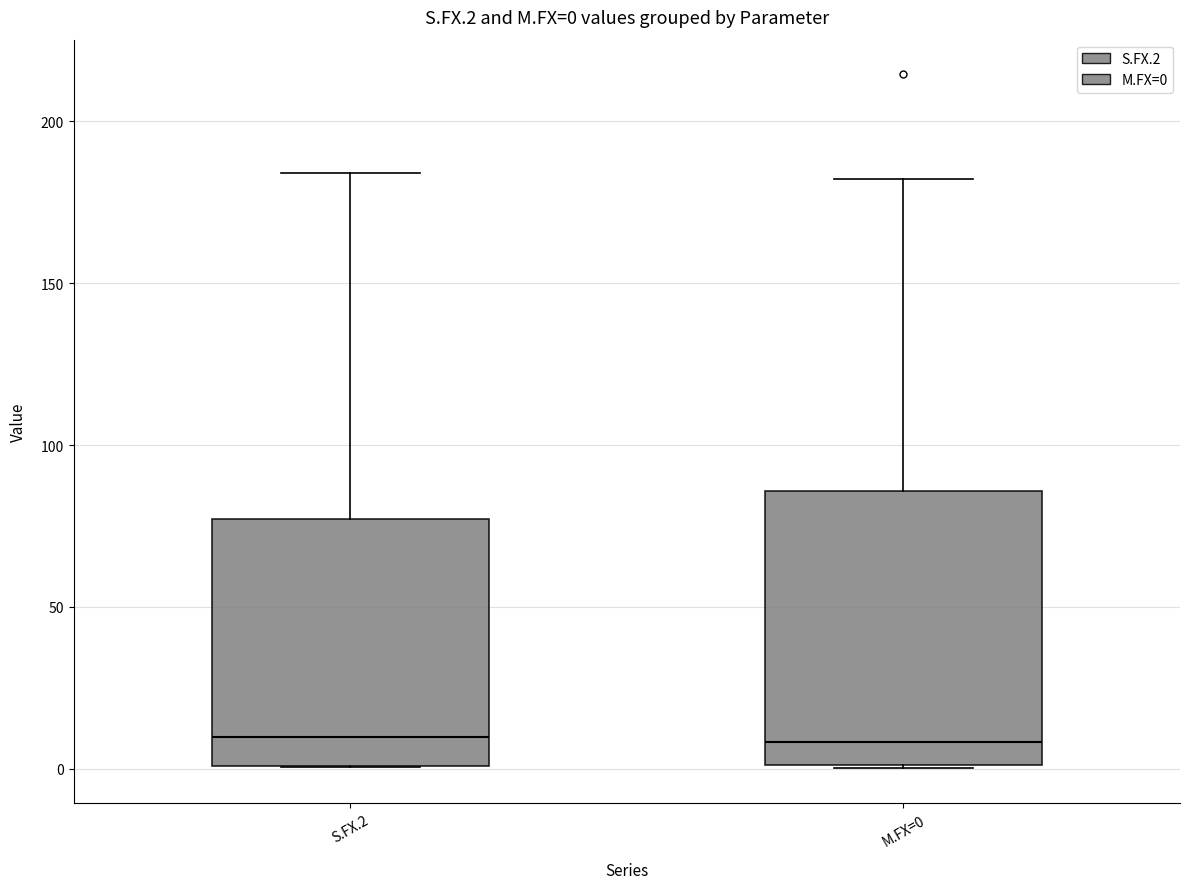

Which box is the tallest, from its lower edge to its upper edge?

M.FX=0